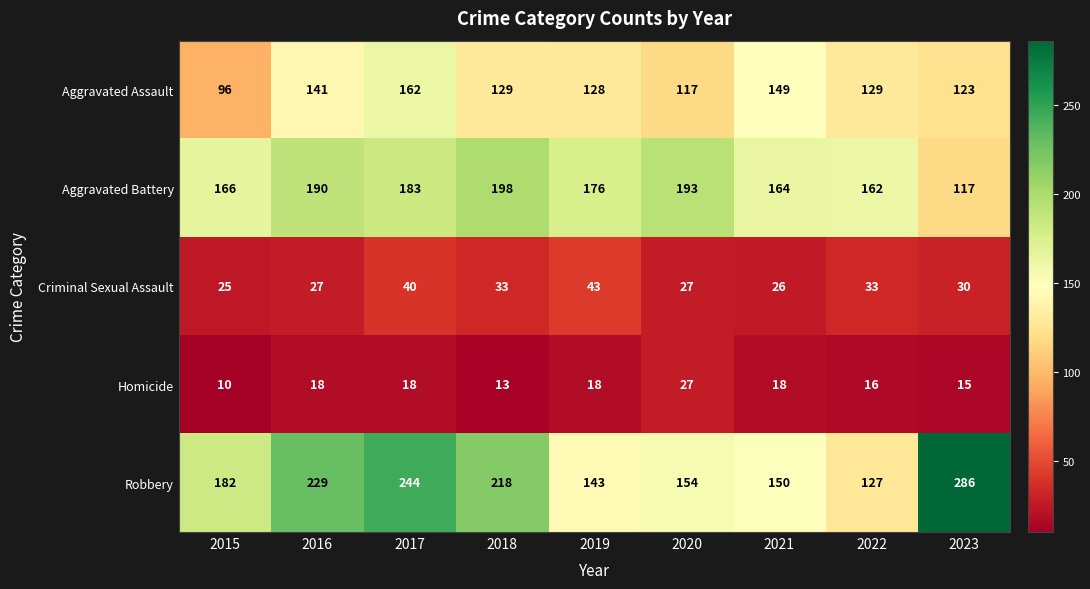

At which category does the chart reach its minimum across all series?

2015